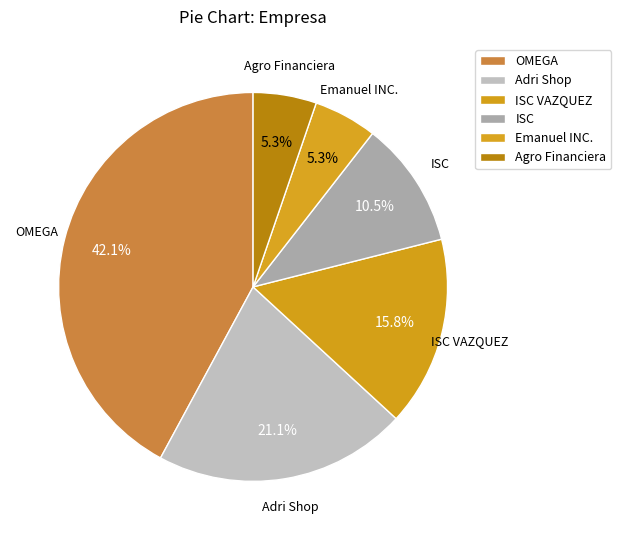

To the nearest percent, what is the difference between the largest and smallest slice percentages?

37%